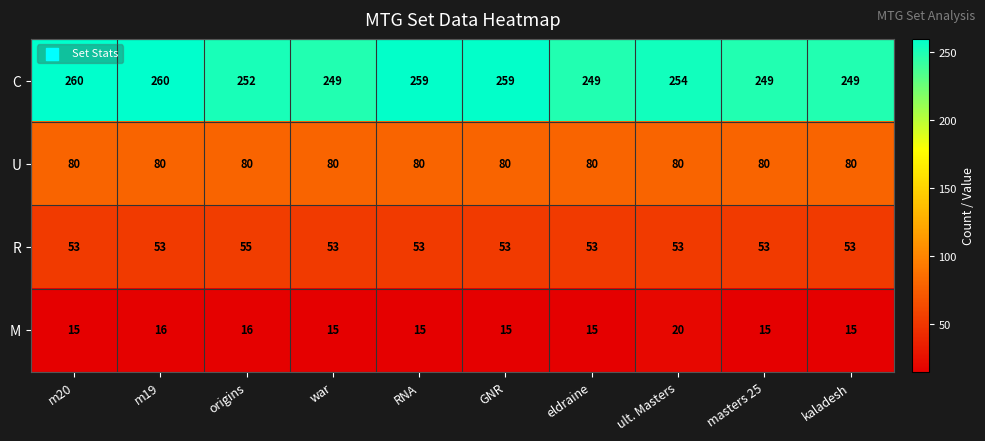

At ult. Masters, list the series in order from smallest to largest.

M, R, U, C